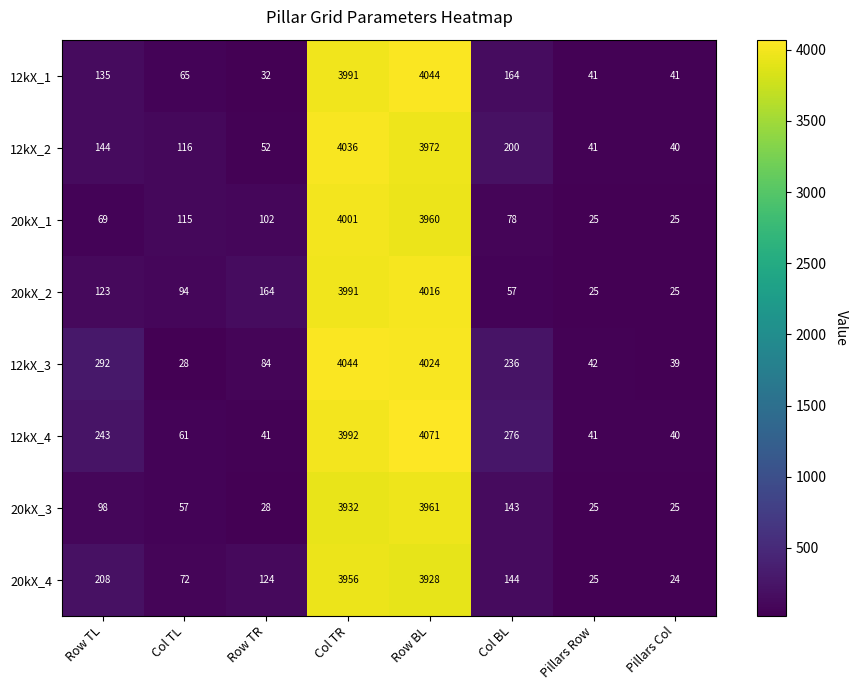

What value does the 20kX_1 series have at Row TL?

69